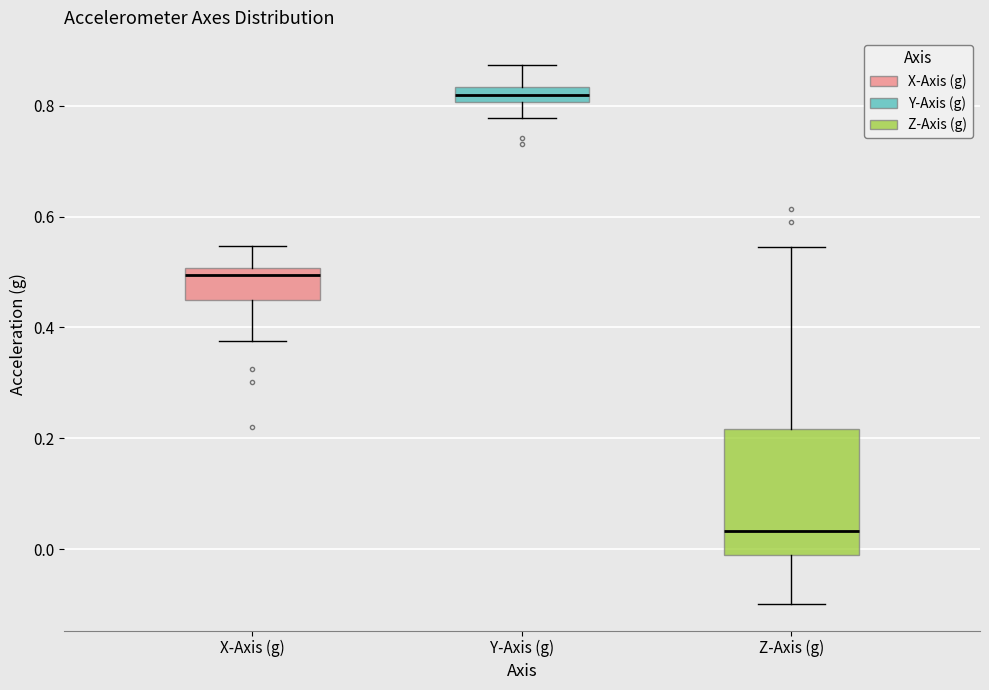

Which box's median line is the lowest?

Z-Axis (g)